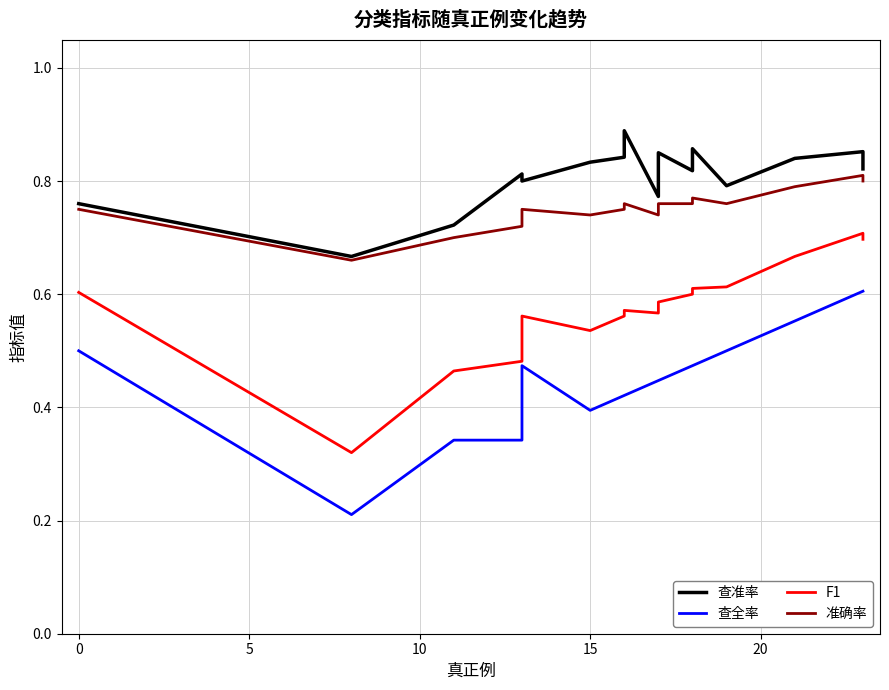

What is the highest value of the 查准率 series?

0.9